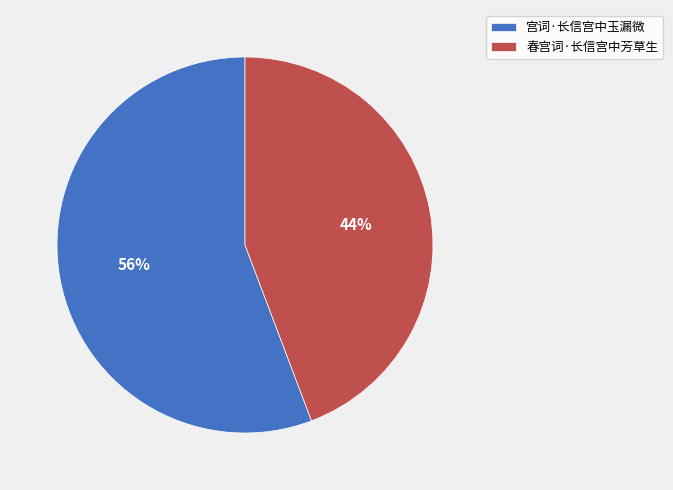

Is the sum of 春宫词·长信宫中芳草生 and 宫词·长信宫中玉漏微 greater than half?

Yes